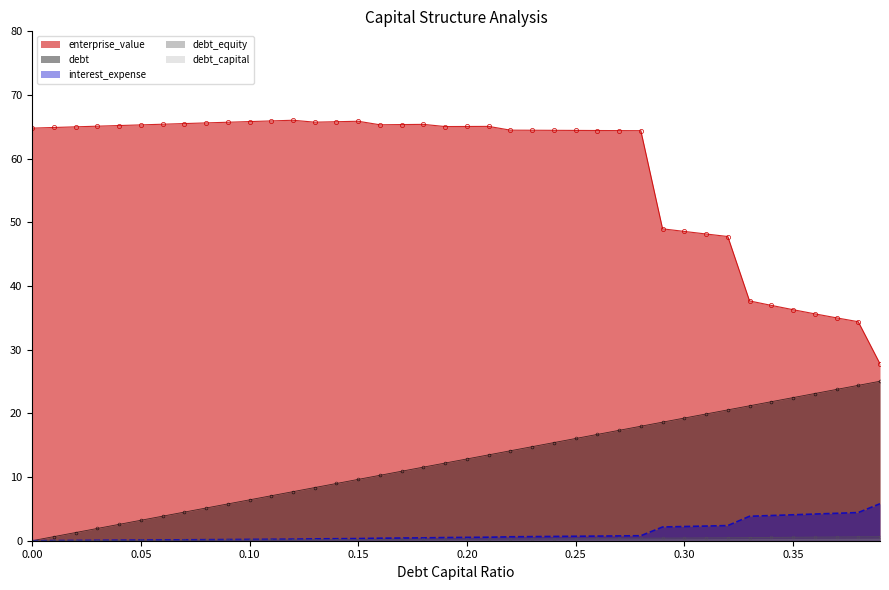

The value of enterprise_value at 0.00 is 24.1. True or false?

False